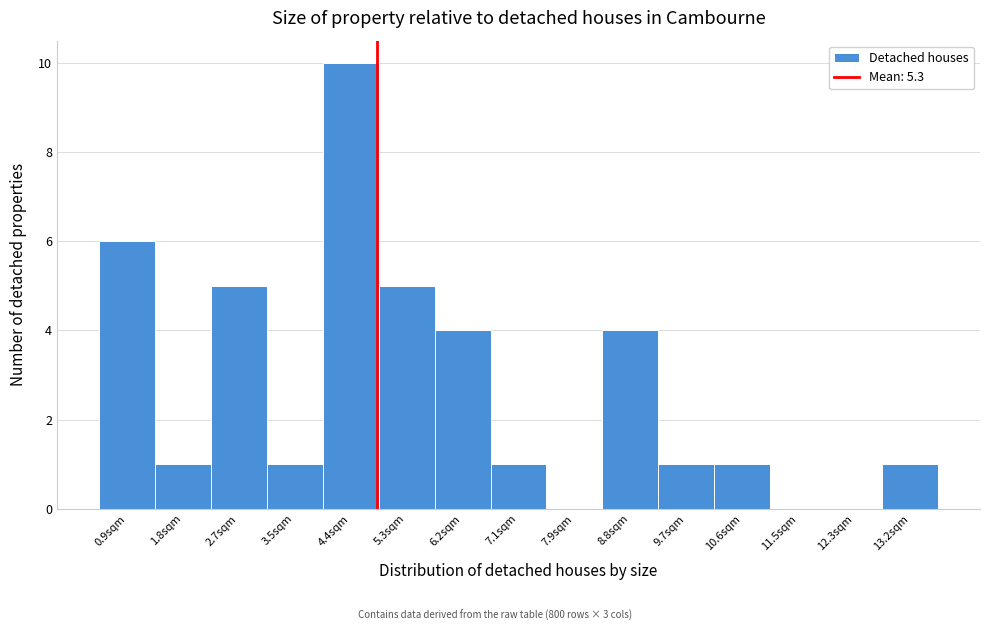

Reading right to left, list all the values displayed in this chart.

13.2sqm=1	12.3sqm=0	11.5sqm=0	10.6sqm=1	9.7sqm=1	8.8sqm=4	7.9sqm=0	7.1sqm=1	6.2sqm=4	5.3sqm=5	4.4sqm=10	3.5sqm=1	2.7sqm=5	1.8sqm=1	0.9sqm=6